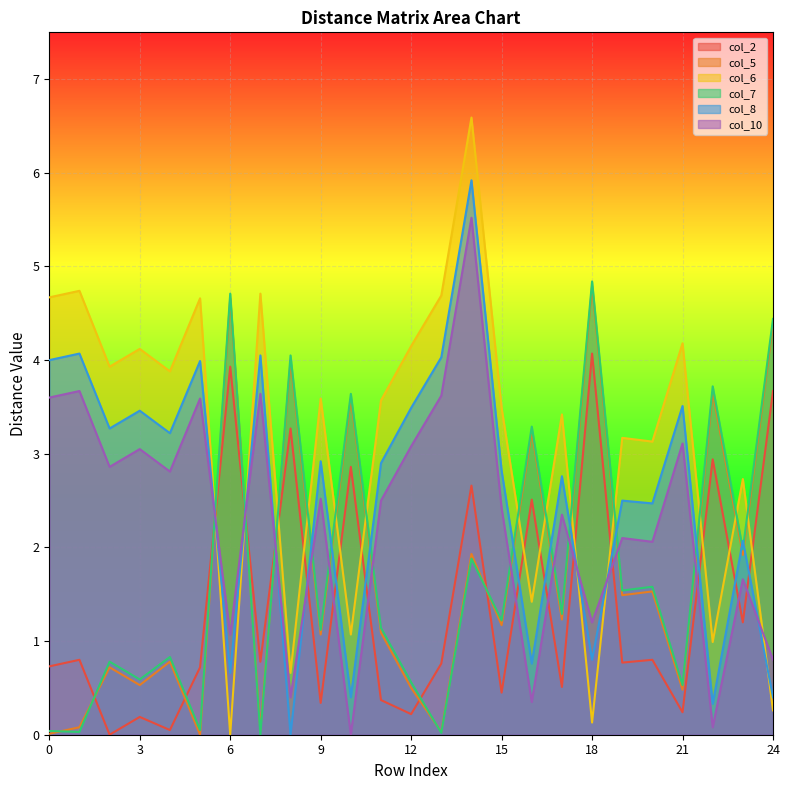

Which series ends up on top after the final intersection of col_2 and col_6?

col_2